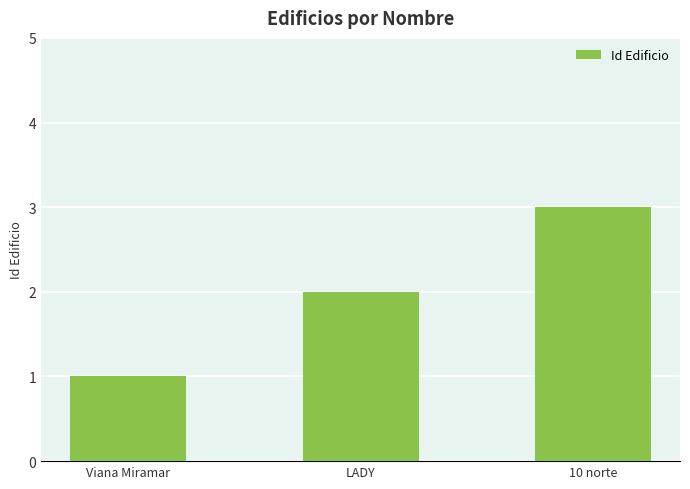

Which category has the highest value across all series?

10 norte